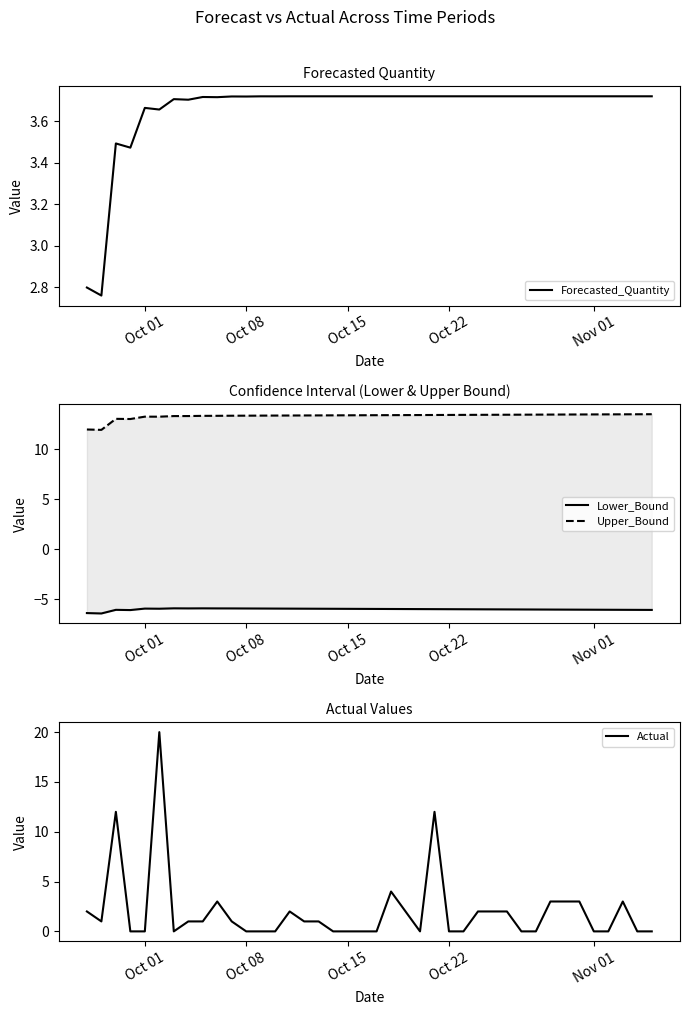

What is the greatest value displayed?

20.0